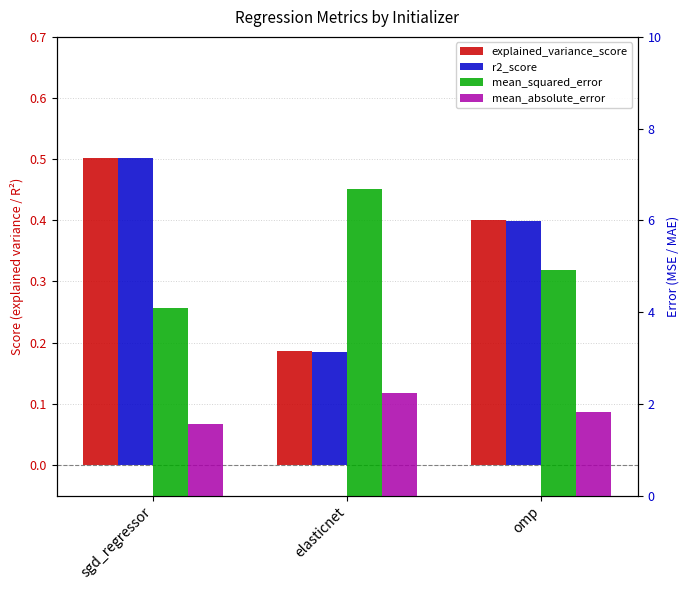

What is the difference between the maximum and minimum values in the explained_variance_score series?

0.3